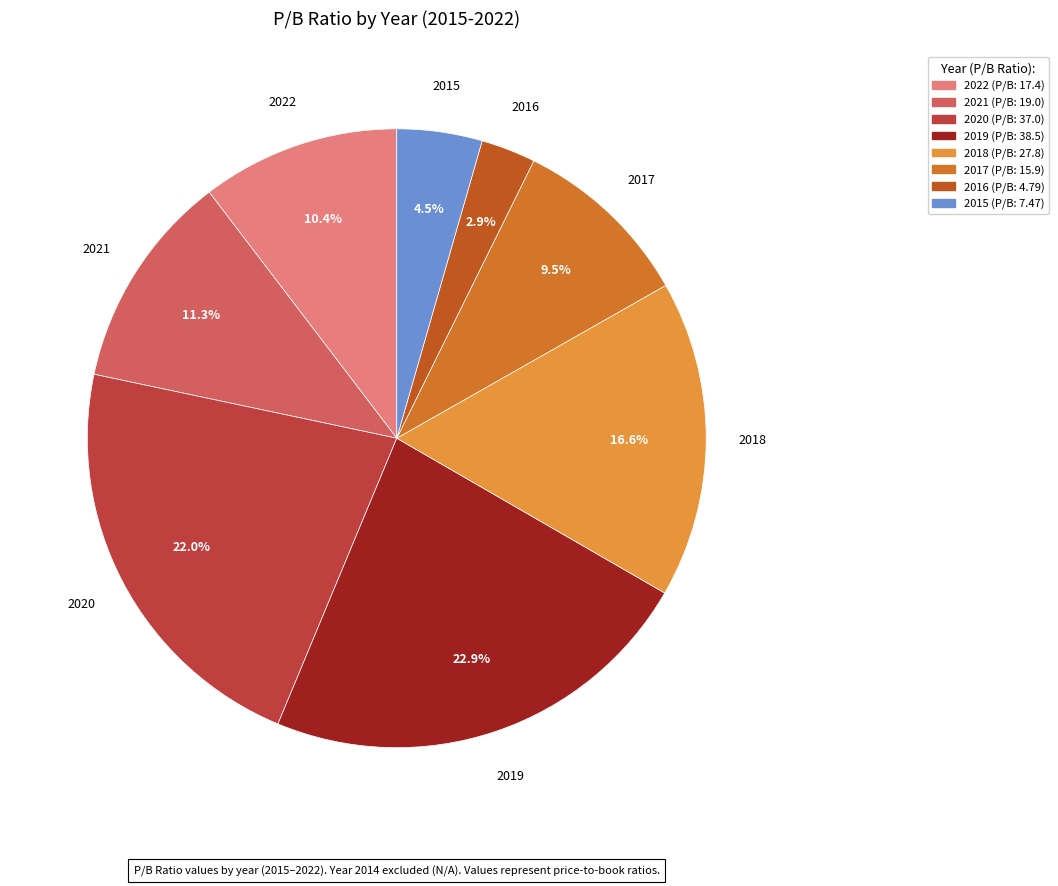

Which has a higher value, 2017 or 2015?

2017